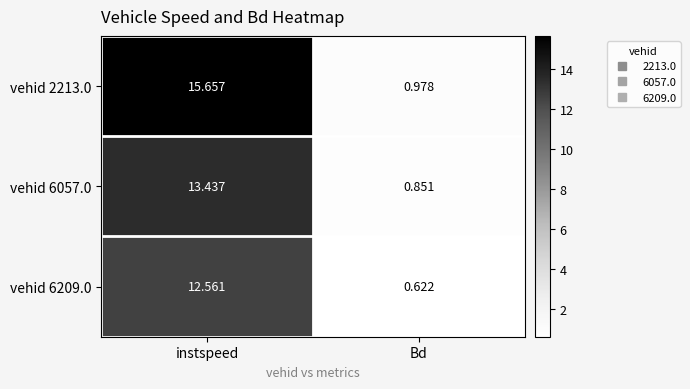

Where is vehid 6209.0 nearest to the value 6?

Bd